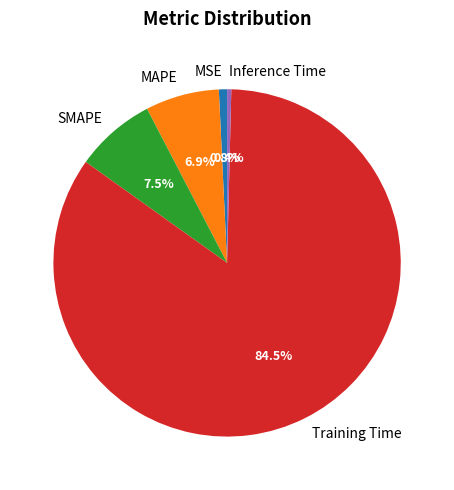

Between Training Time and MSE, which is larger?

Training Time